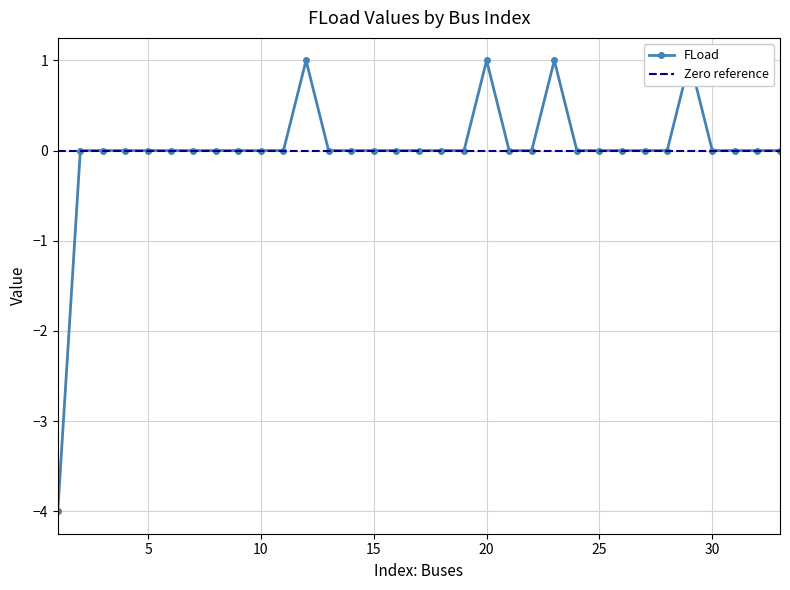

What is the minimum value shown in the chart?

-4